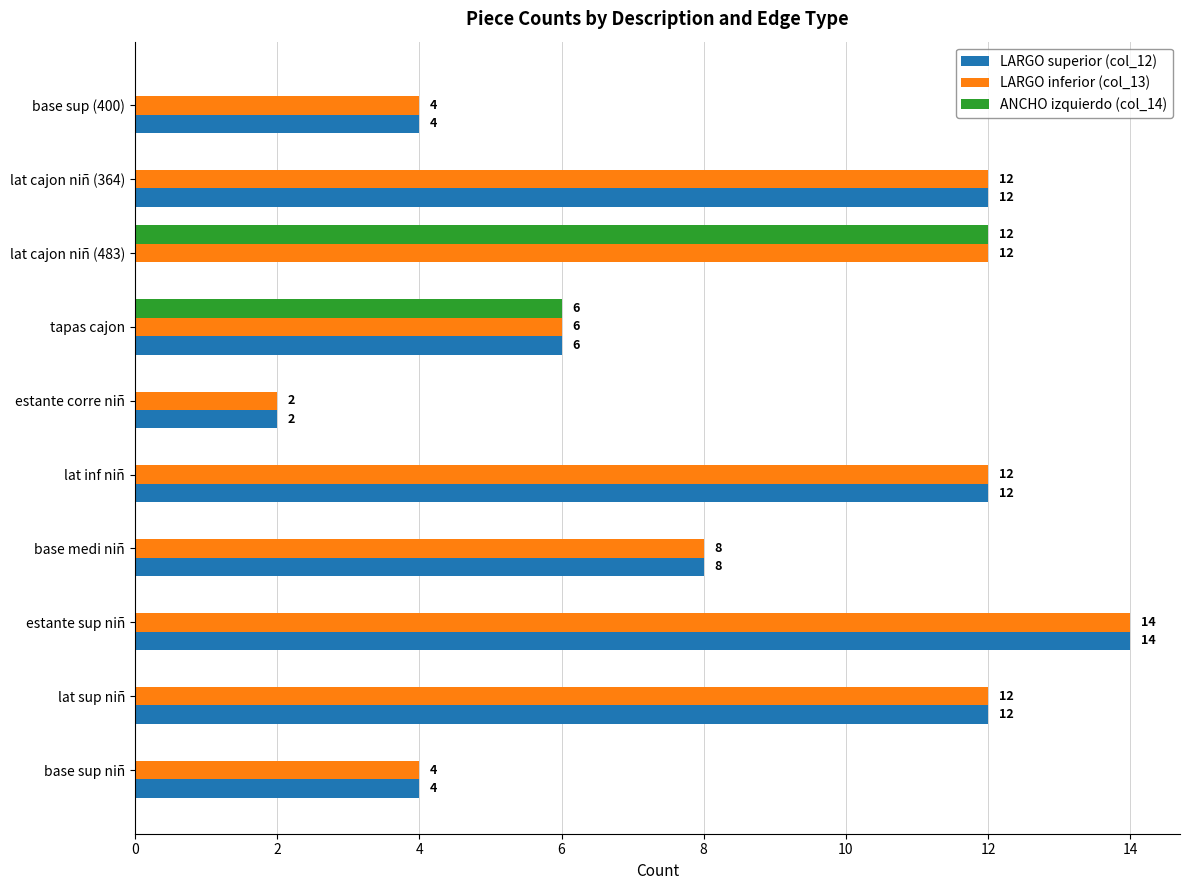

True or false: LARGO inferior (col_13) has a value of 5 at base sup niñ.

False